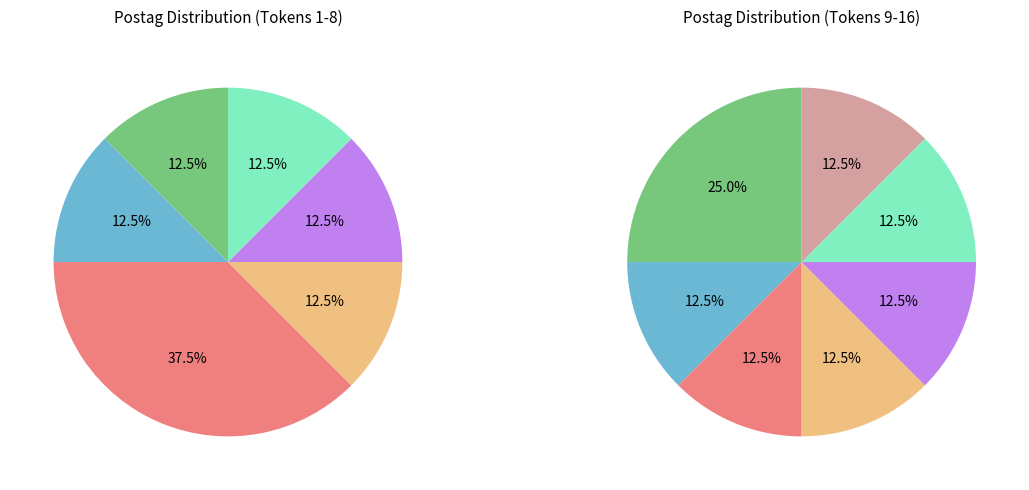

How much of the chart is everything except n-s---mg-?

76.5%